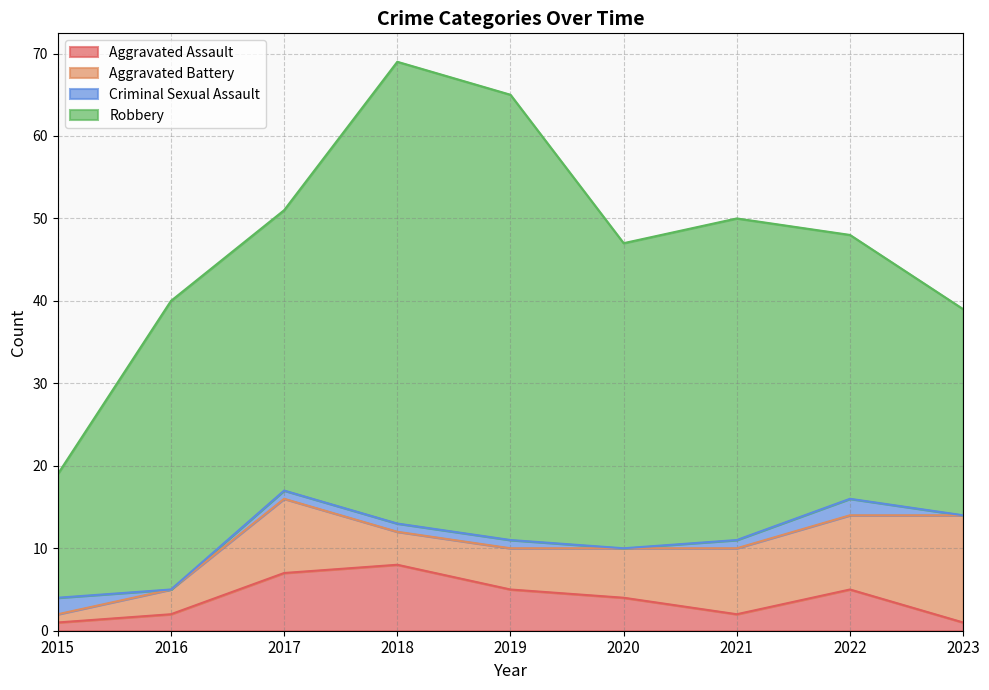

Where does the Aggravated Battery series first go above 6?

2017